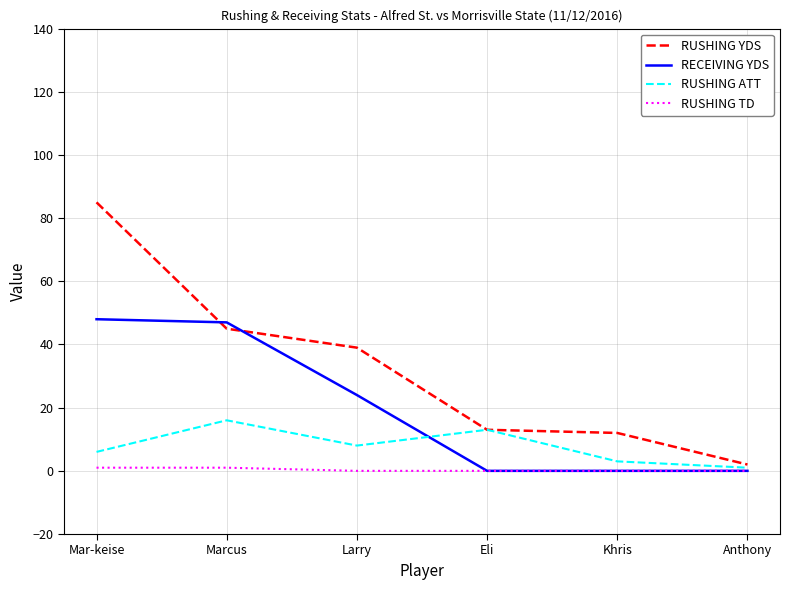

What is the maximum value for RUSHING ATT?

16